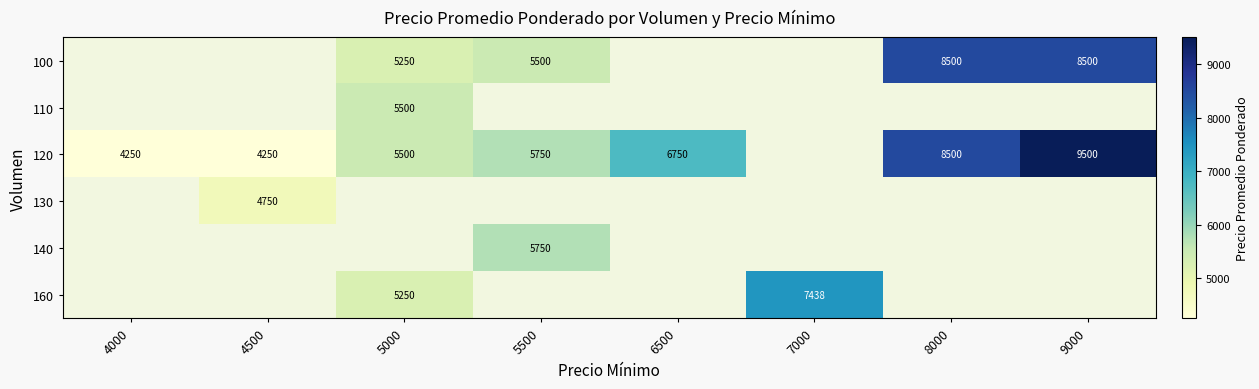

How many data points does each series have?

8